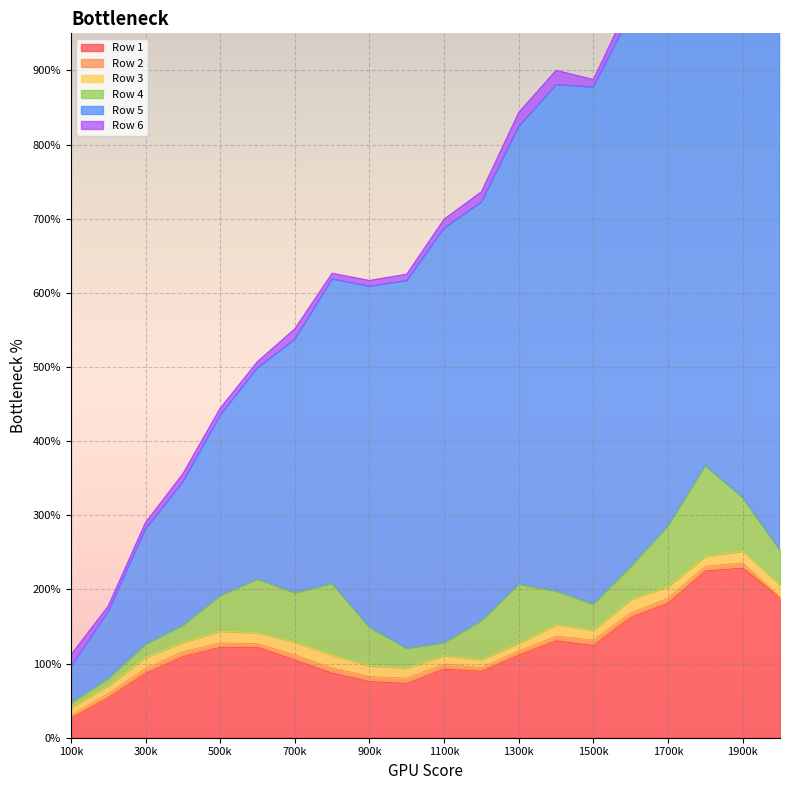

What is the sum of the Row 1 values at 300 and 1900?

315.5